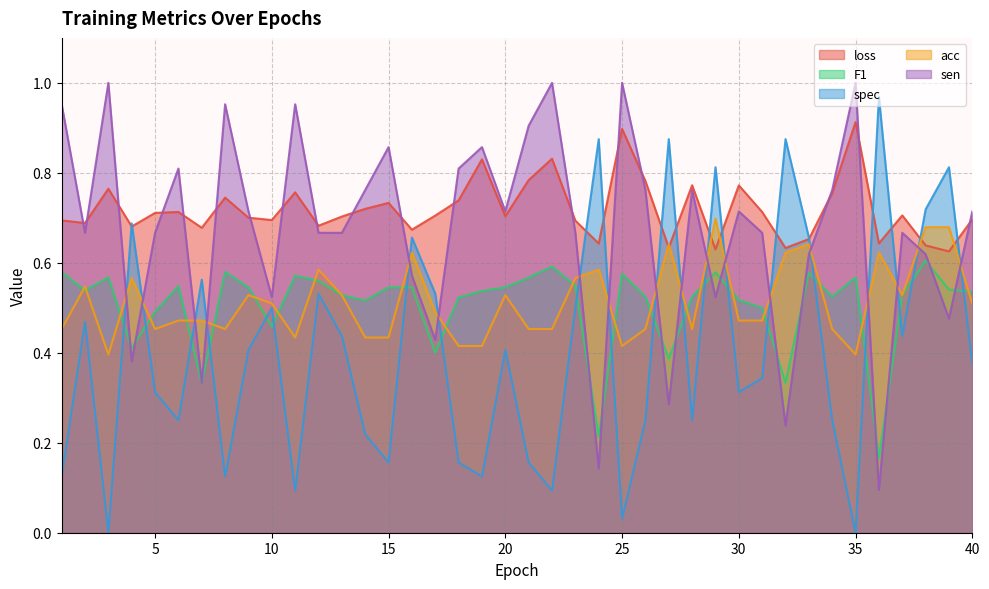

True or false: acc has more than 1 interior local peaks.

True